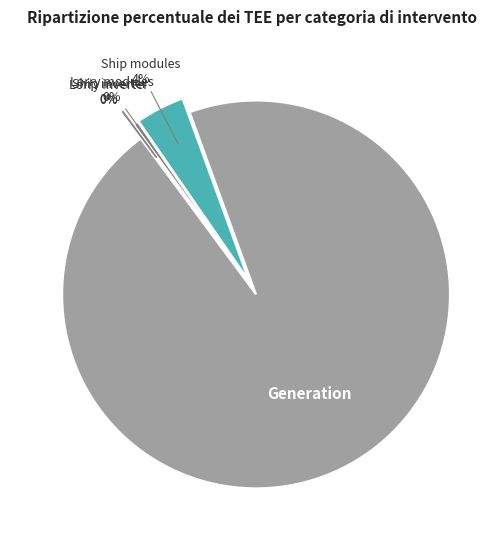

Count the number of slices in the pie.

5